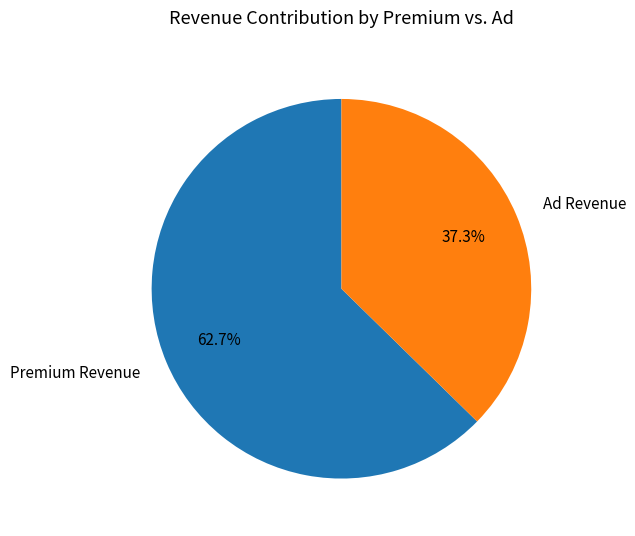

To the nearest percent, what is the average slice percentage?

50%